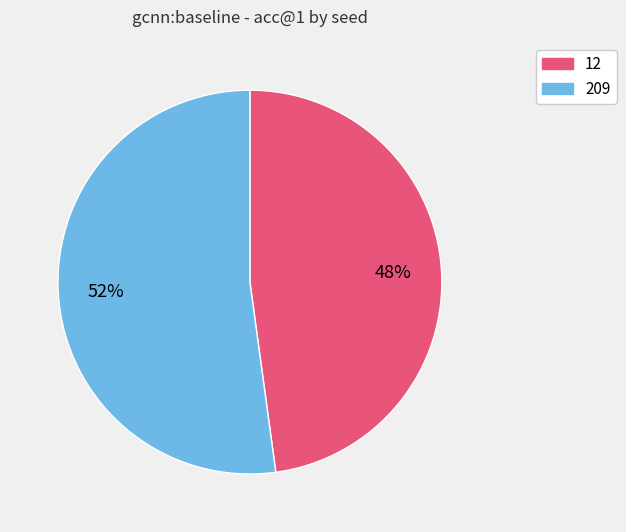

Combined, do 209 and 12 account for over 50%?

Yes